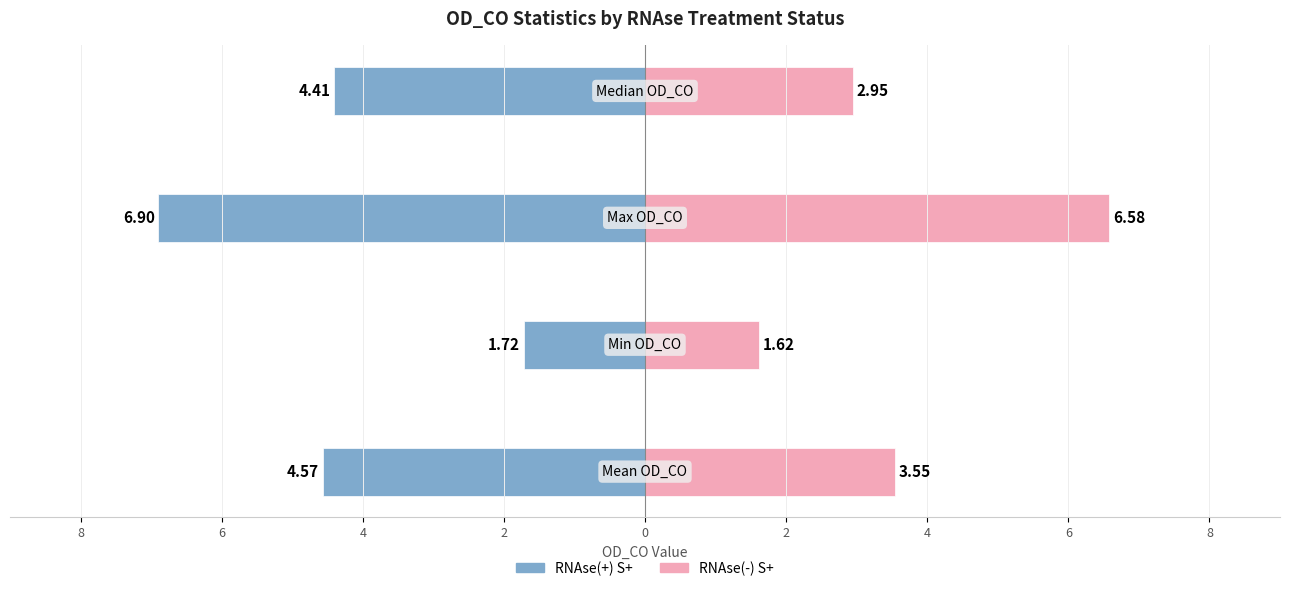

What is the total value across all series at 6?

-0.1